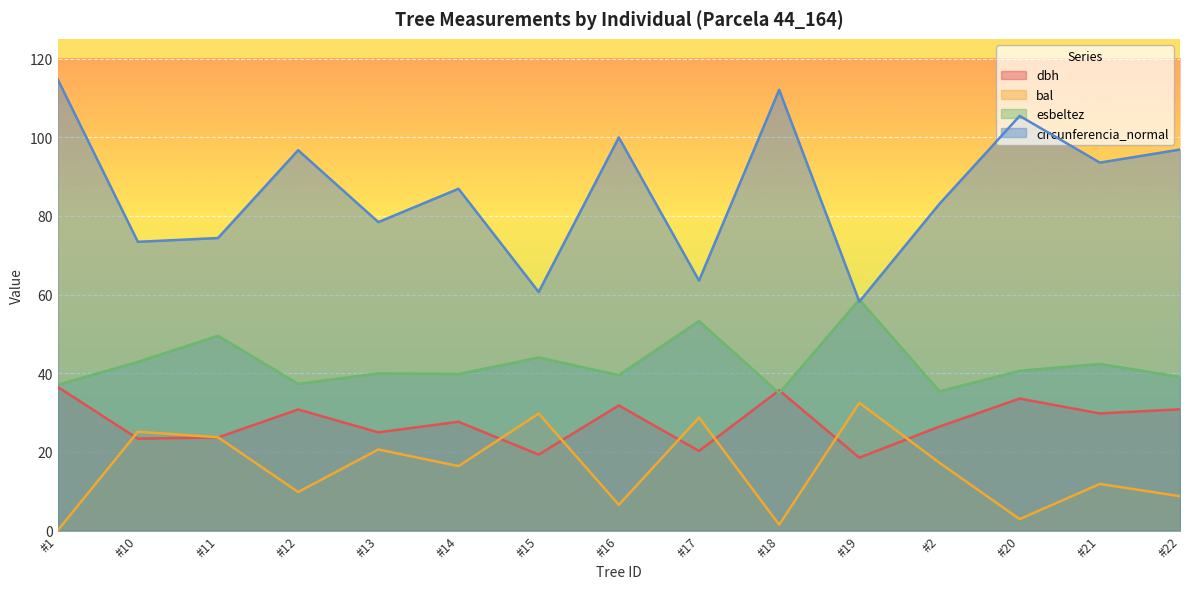

What is the difference between the highest and lowest values at #20?

102.5